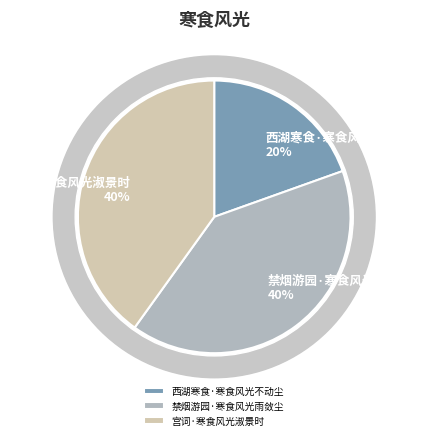

Which category has the smallest portion of the pie?

西湖寒食·寒食风光不动尘